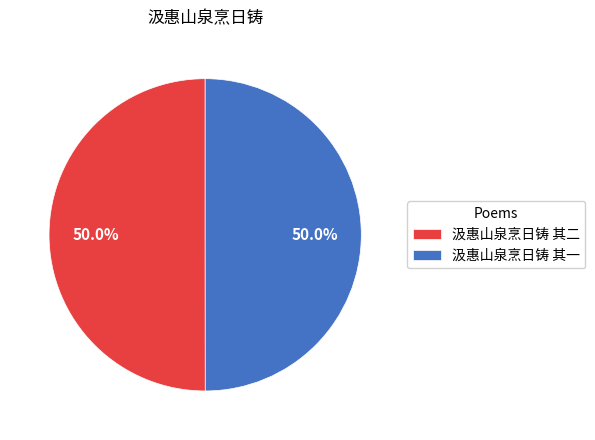

True or false: 汲惠山泉烹日铸 其一 accounts for 60% of the total.

False